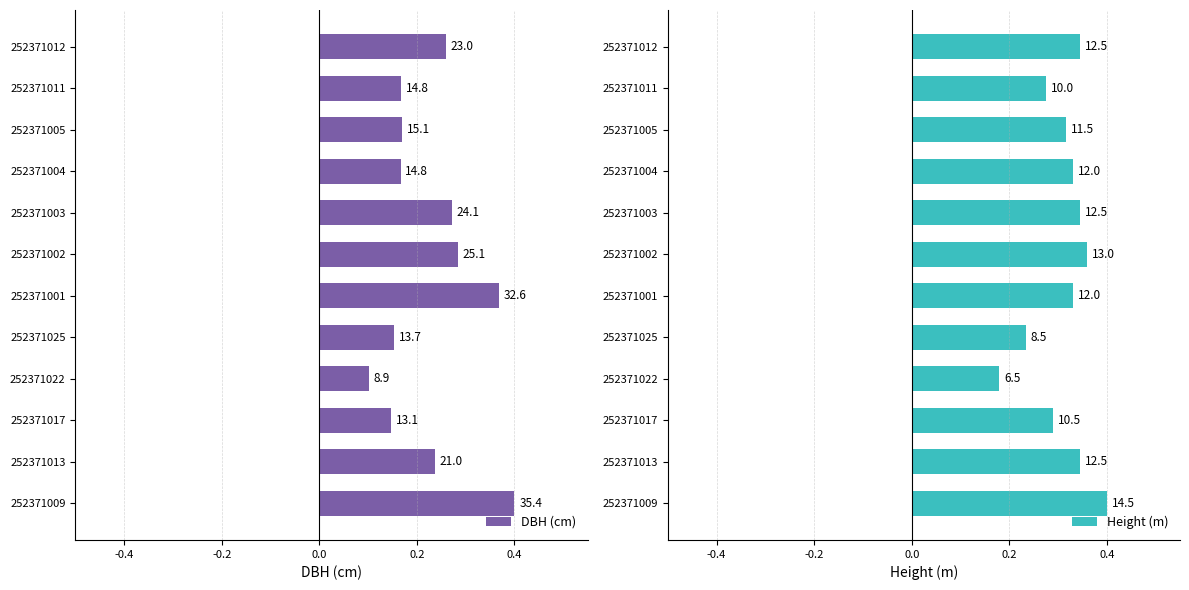

What is the minimum value shown in the chart?

0.1